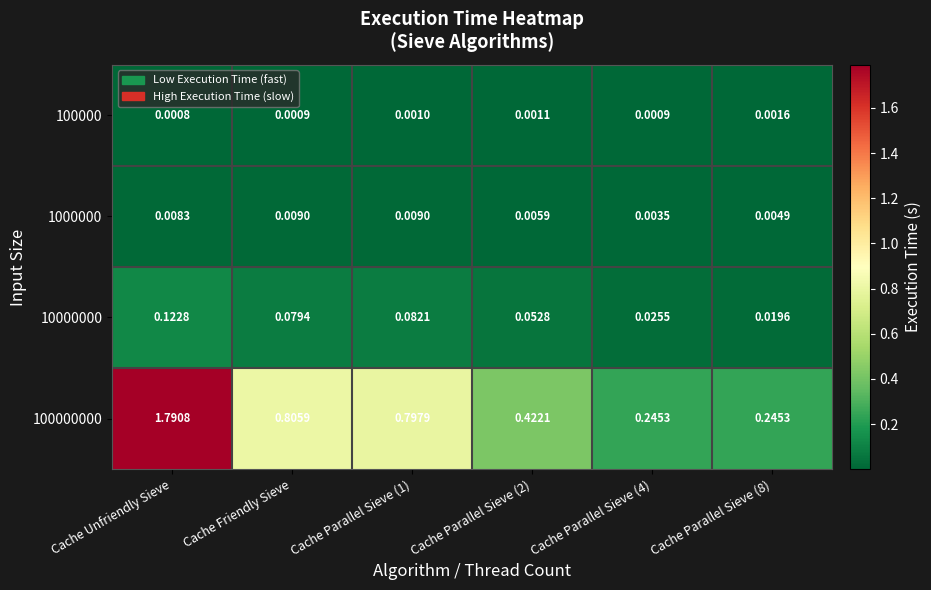

At which label does 100000 reach its minimum?

Cache Unfriendly Sieve